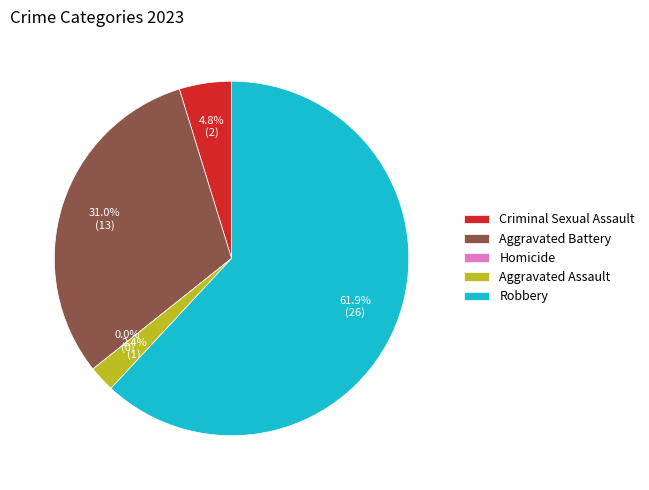

What is the change in value from Homicide to Robbery?

+26